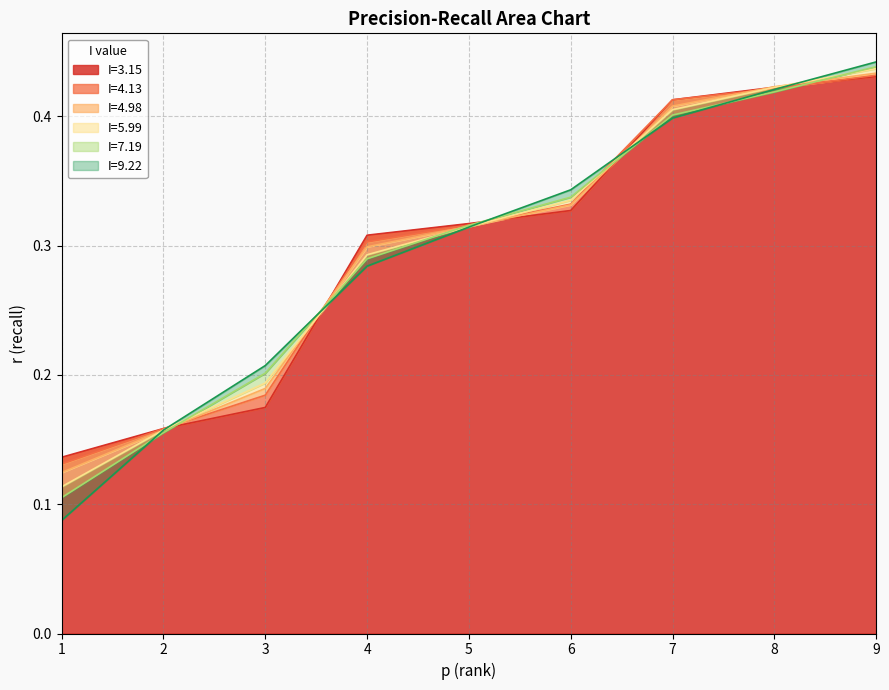

Reading left to right, transcribe all the data shown in this chart.

I=3.15: 0.1	0.2	0.2	0.3	0.3	0.3	0.4	0.4	0.4
I=4.13: 0.1	0.2	0.2	0.3	0.3	0.3	0.4	0.4	0.4
I=4.98: 0.1	0.2	0.2	0.3	0.3	0.3	0.4	0.4	0.4
I=5.99: 0.1	0.2	0.2	0.3	0.3	0.3	0.4	0.4	0.4
I=7.19: 0.1	0.2	0.2	0.3	0.3	0.3	0.4	0.4	0.4
I=9.22: 0.1	0.2	0.2	0.3	0.3	0.3	0.4	0.4	0.4